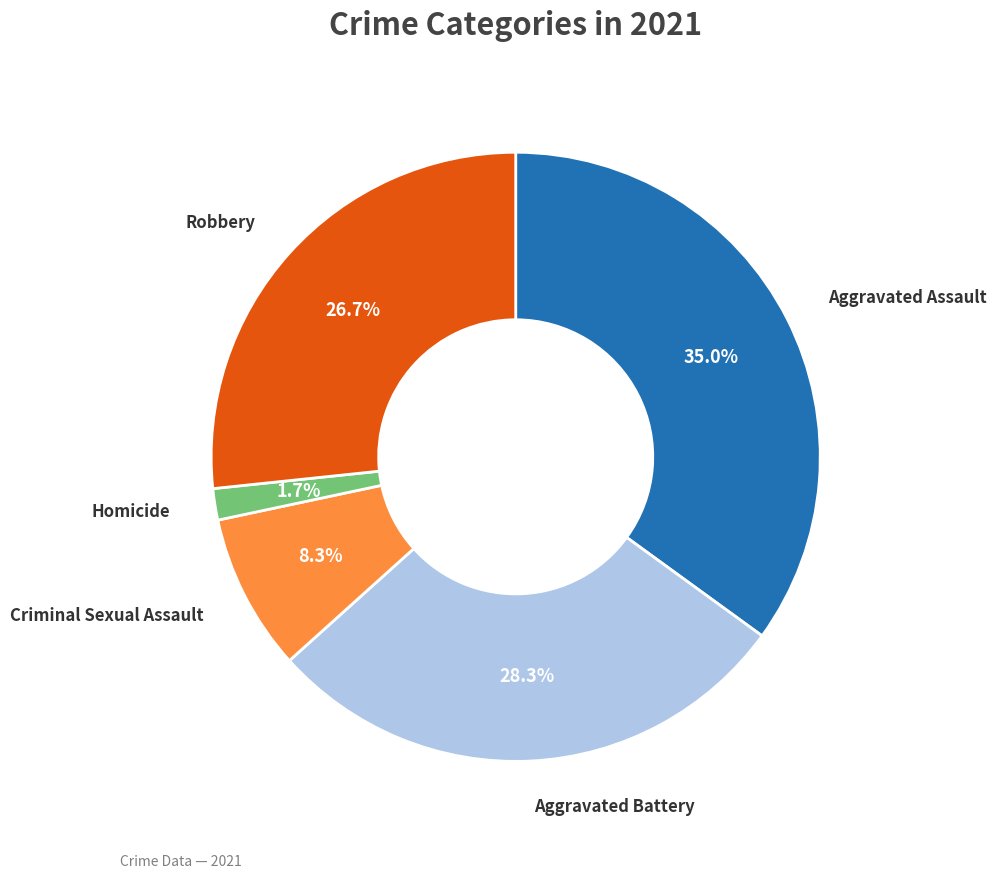

Does any single category account for the majority?

No